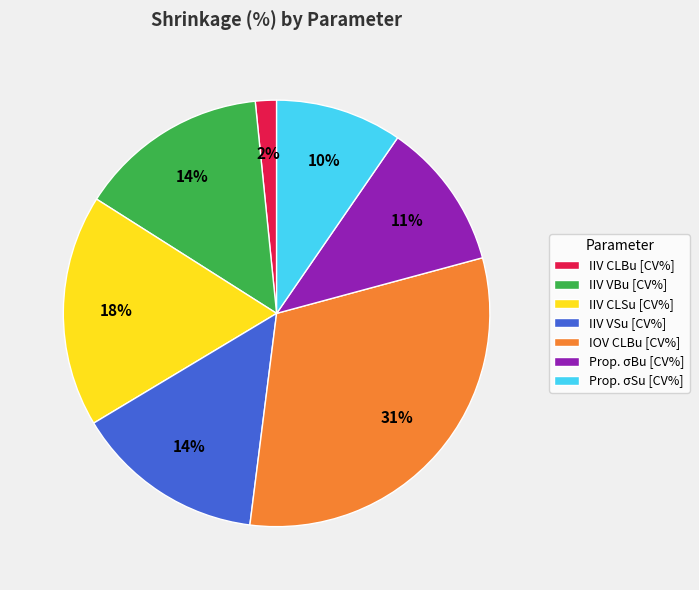

Is there a majority slice in this chart?

No